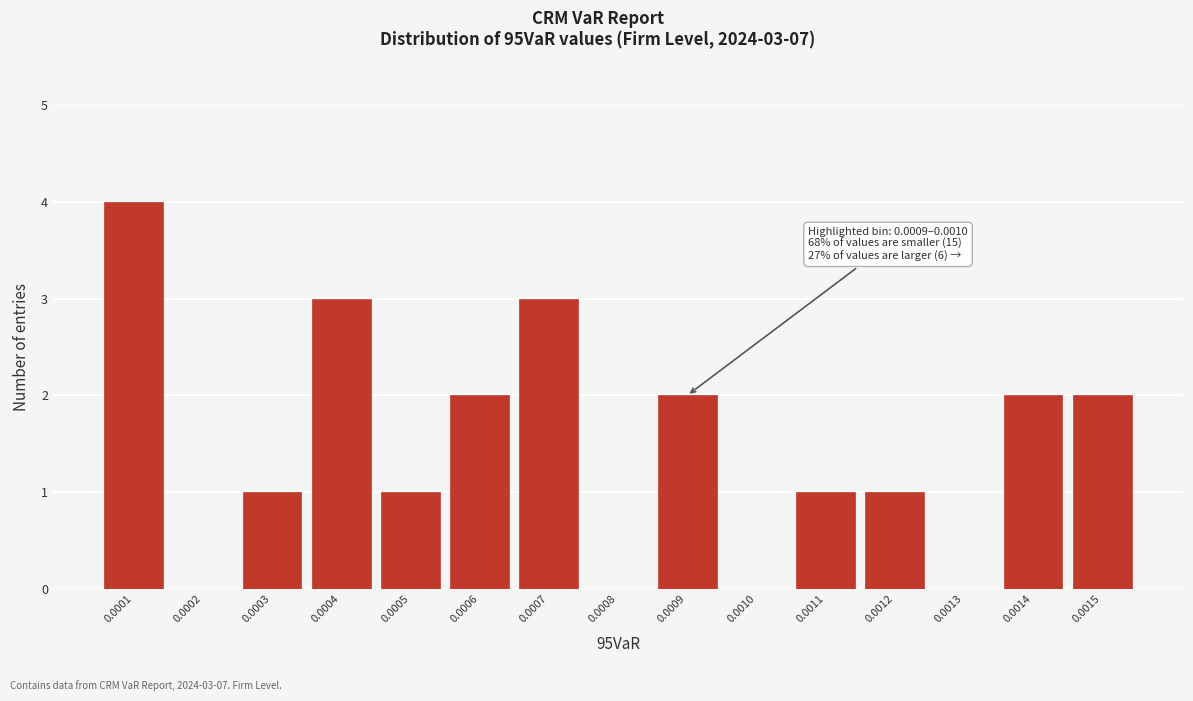

Reading right to left, what are all the values shown in this chart?

0.0015=2	0.0014=2	0.0013=0	0.0012=1	0.0011=1	0.0010=0	0.0009=2	0.0008=0	0.0007=3	0.0006=2	0.0005=1	0.0004=3	0.0003=1	0.0002=0	0.0001=4